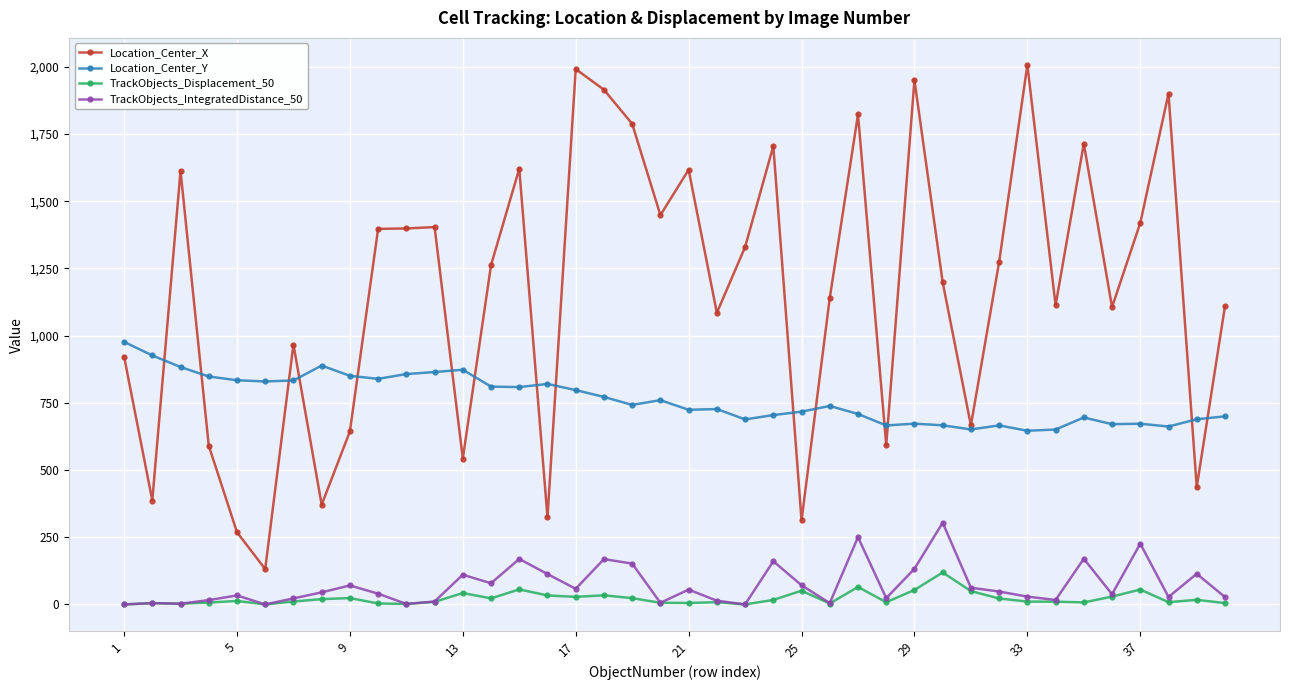

True or false: Location_Center_Y and TrackObjects_Displacement_50 intersect in this chart.

False